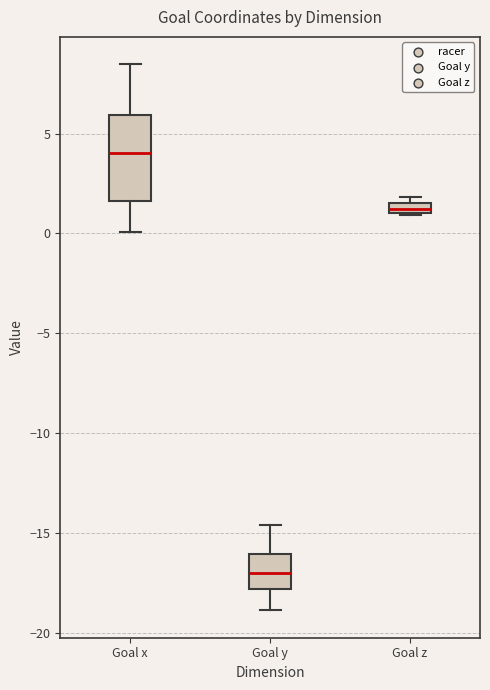

Comparing the boxes themselves (not the whiskers), which one is the tallest?

Goal x